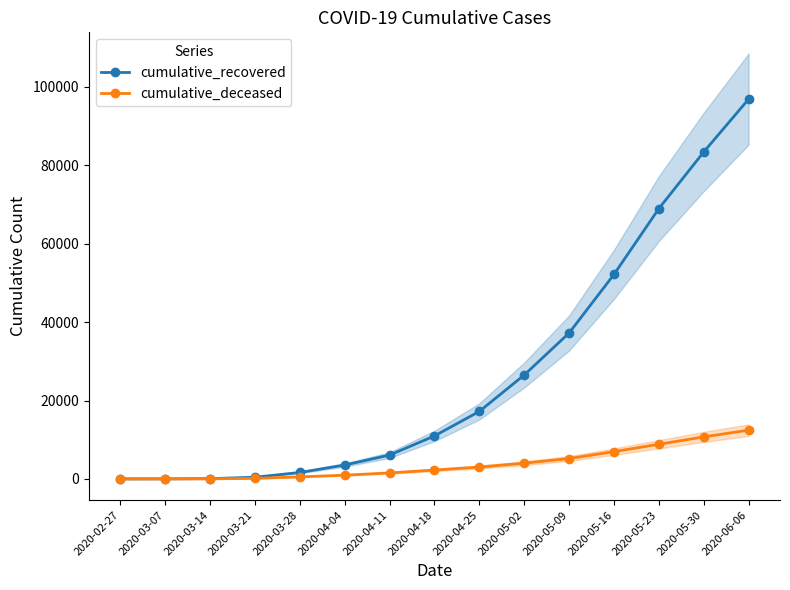

What is the sum of the cumulative_deceased values at 2020-04-11 and 2020-06-06?

13951